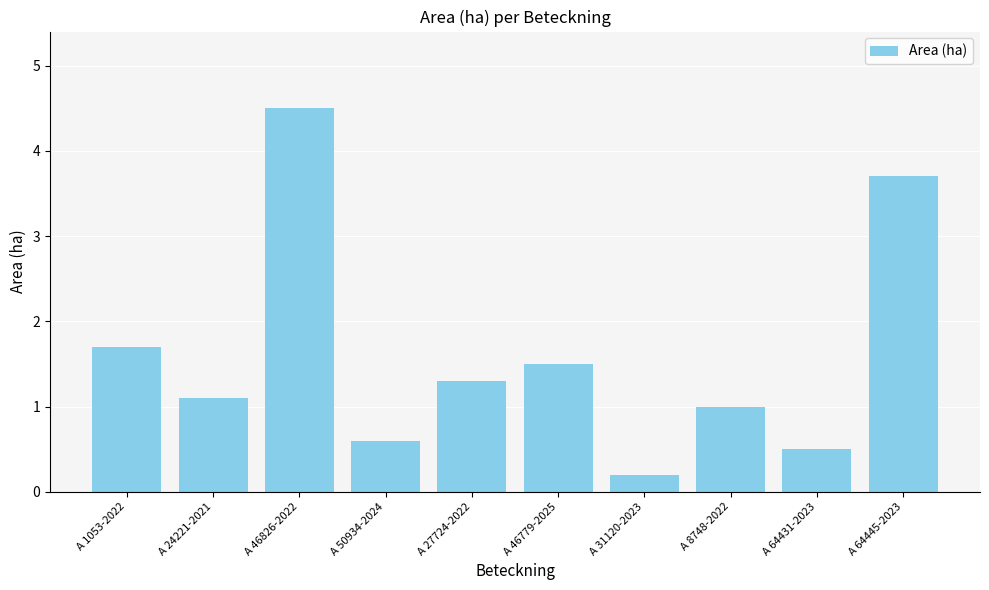

Does the chart contain any negative values?

No